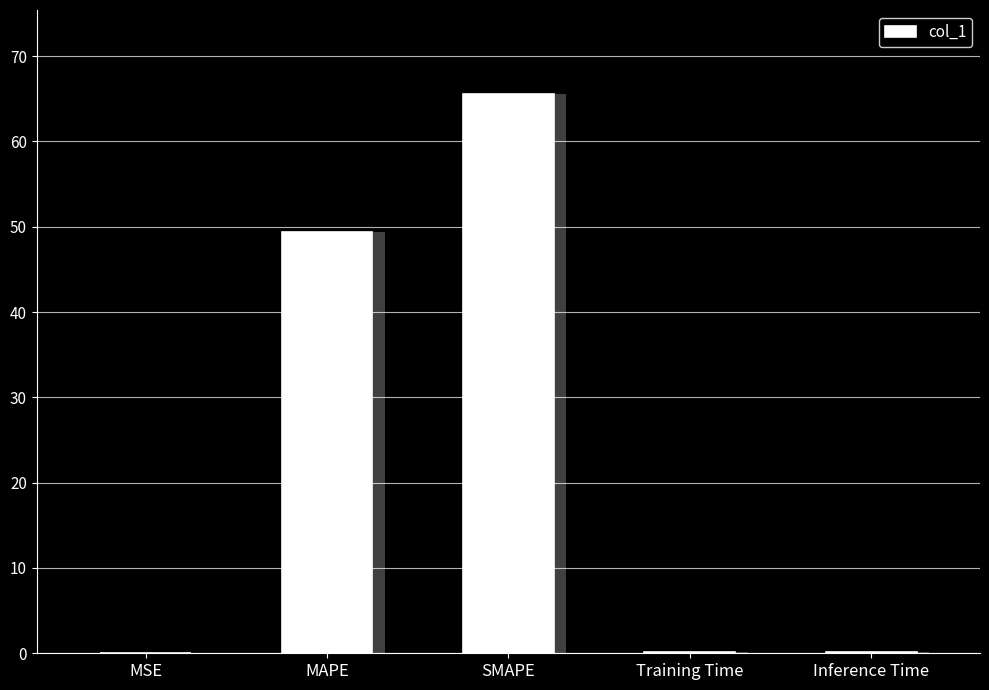

What is the label of the 1st bar from the left?

MSE